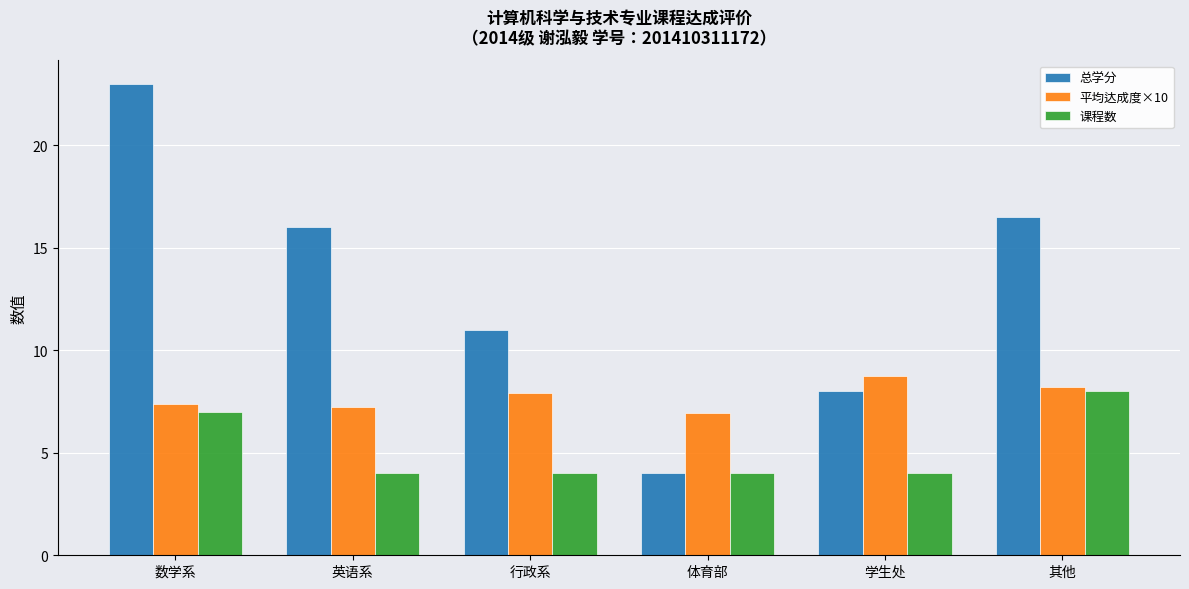

Which series changed the most between 英语系 and 其他?

课程数